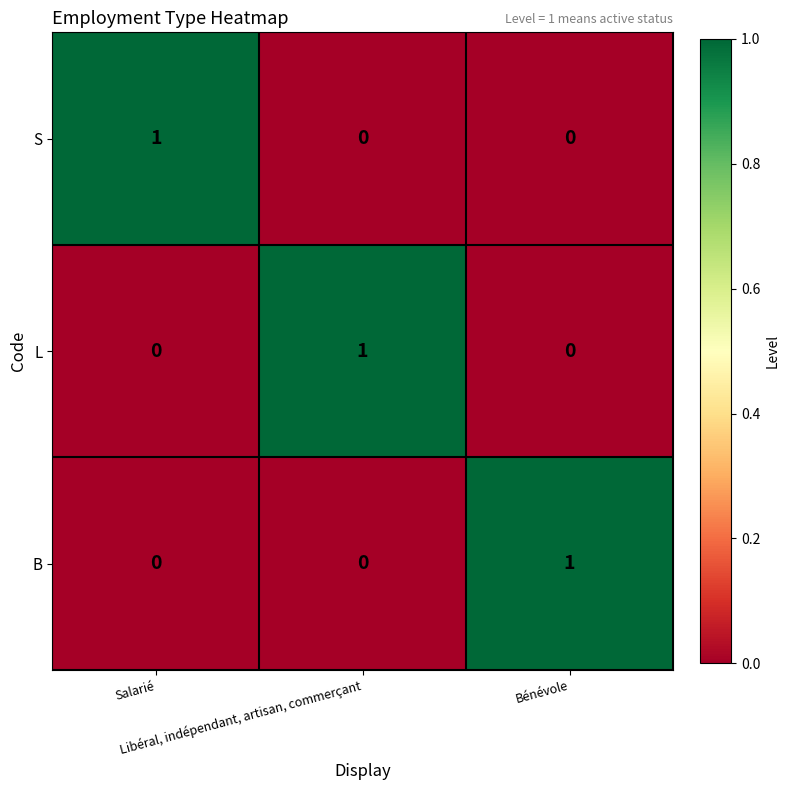

Count the B values in the range 0 to 1.

3